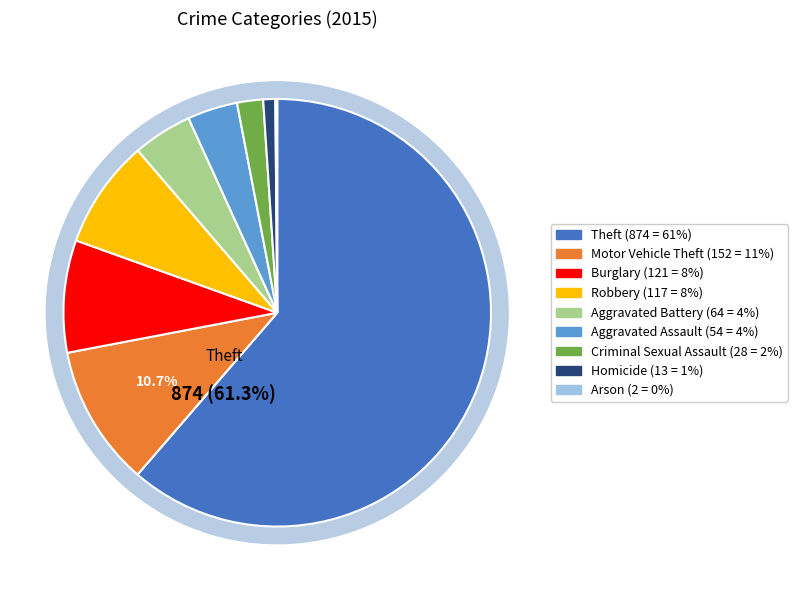

Which has a higher value, Criminal Sexual Assault or Homicide?

Criminal Sexual Assault